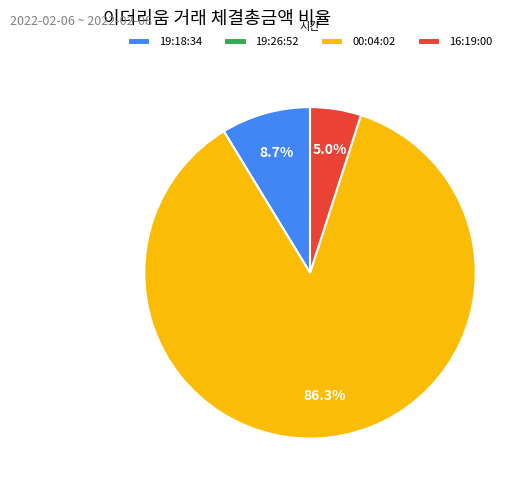

Combined, do 16:19:00 and 19:18:34 account for over 50%?

No